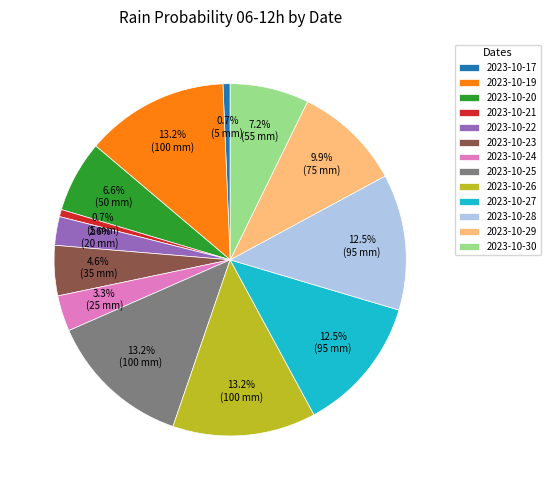

Is there any slice that represents more than half of the pie?

No